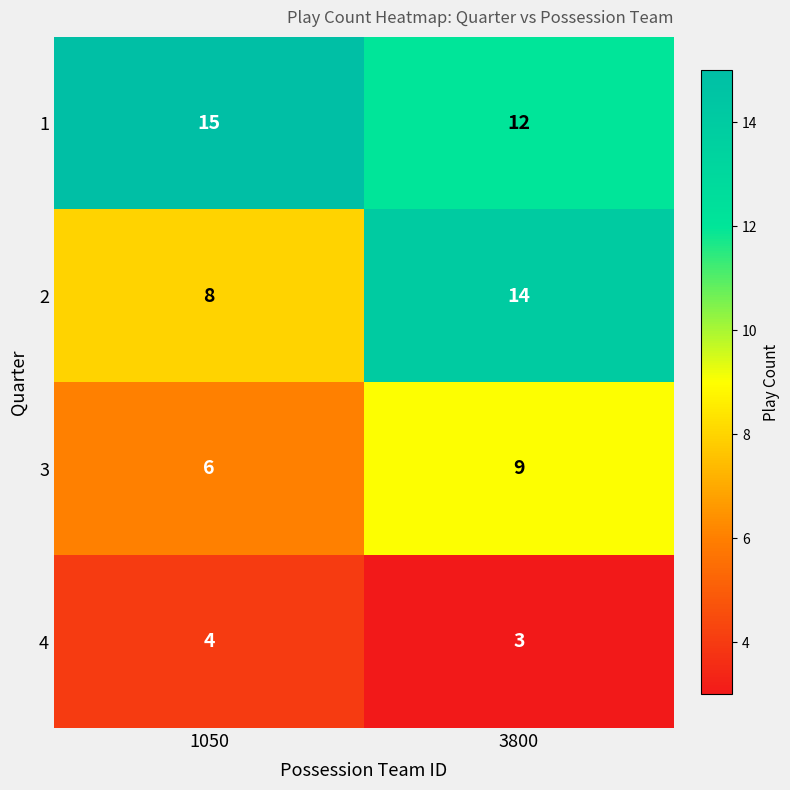

Rank the categories by 3 value from highest to lowest.

3800, 1050